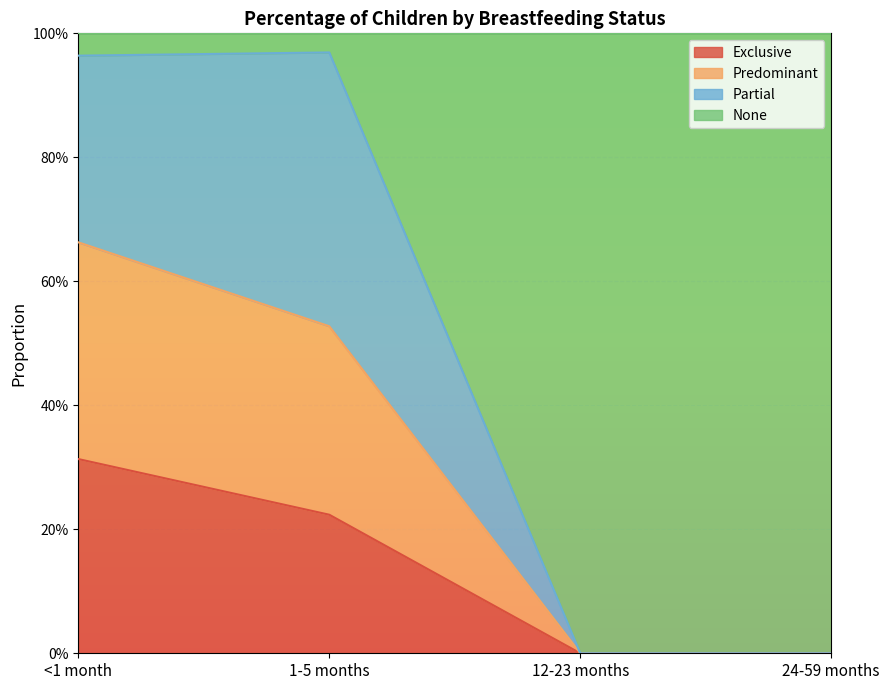

At which category is the sum across all series the highest?

<1 month